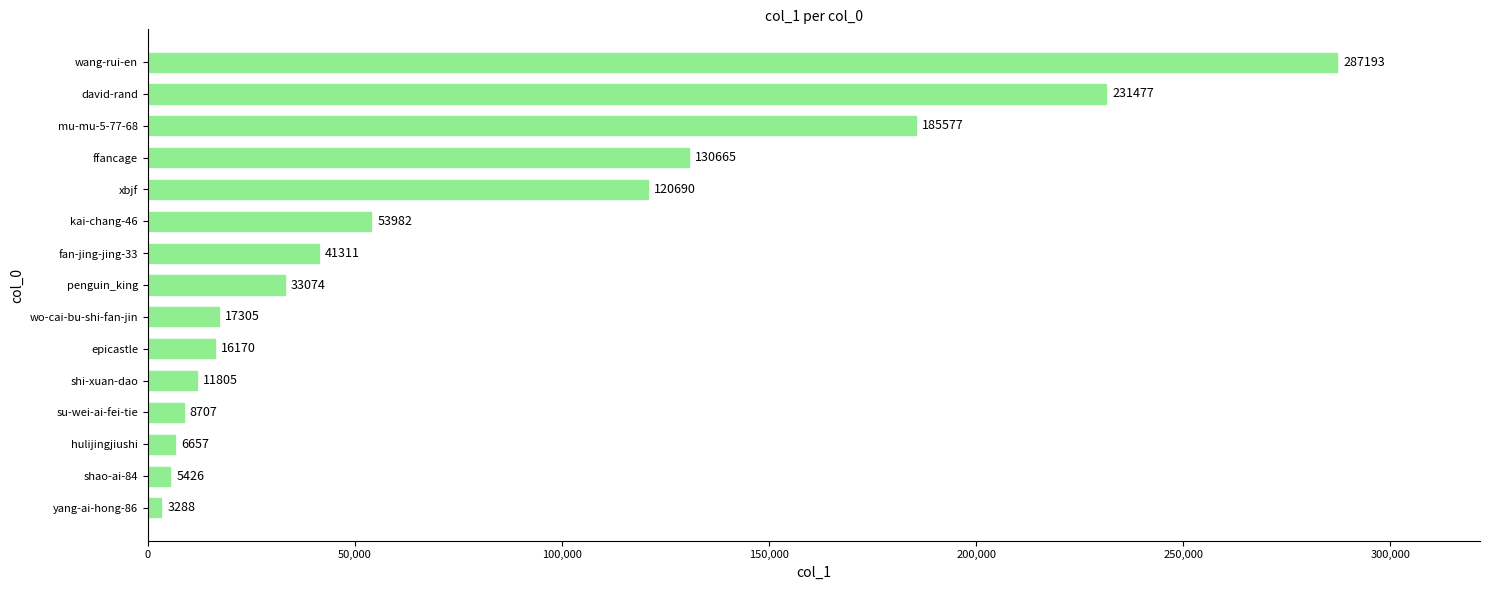

What is the average value?

76888